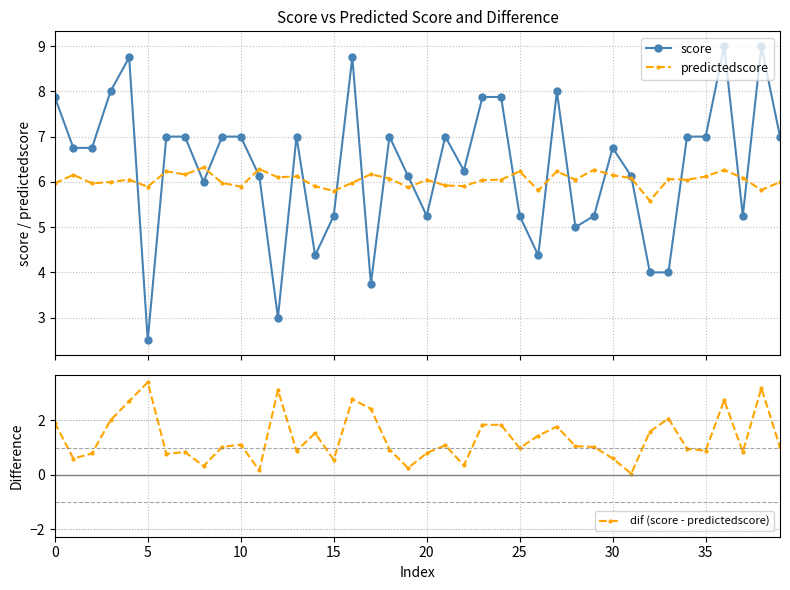

True or false: score and predictedscore intersect in this chart.

True